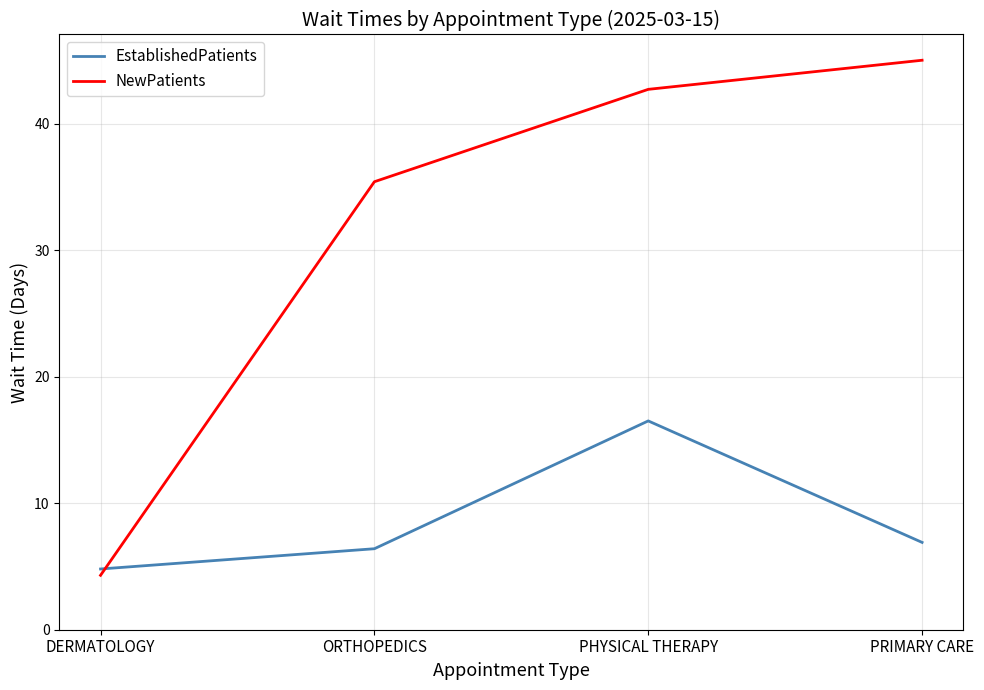

What is the approximate value of NewPatients at PHYSICAL THERAPY?

42.7